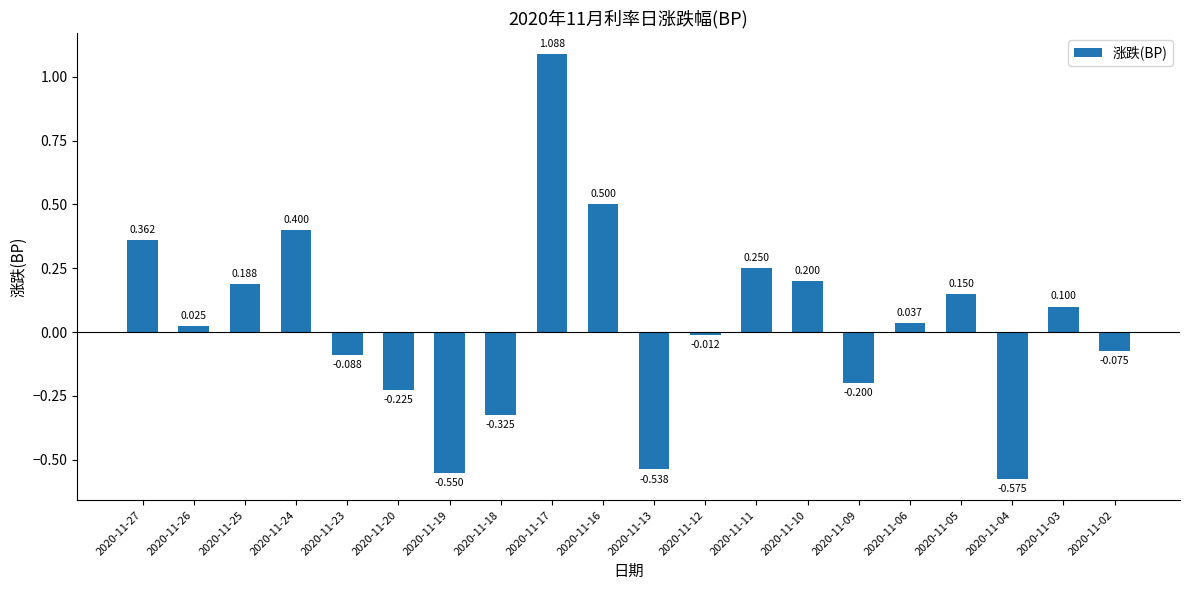

Rank the categories by value from lowest to highest.

2020-11-04, 2020-11-19, 2020-11-13, 2020-11-18, 2020-11-20, 2020-11-09, 2020-11-23, 2020-11-02, 2020-11-12, 2020-11-26, 2020-11-06, 2020-11-03, 2020-11-05, 2020-11-25, 2020-11-10, 2020-11-11, 2020-11-27, 2020-11-24, 2020-11-16, 2020-11-17